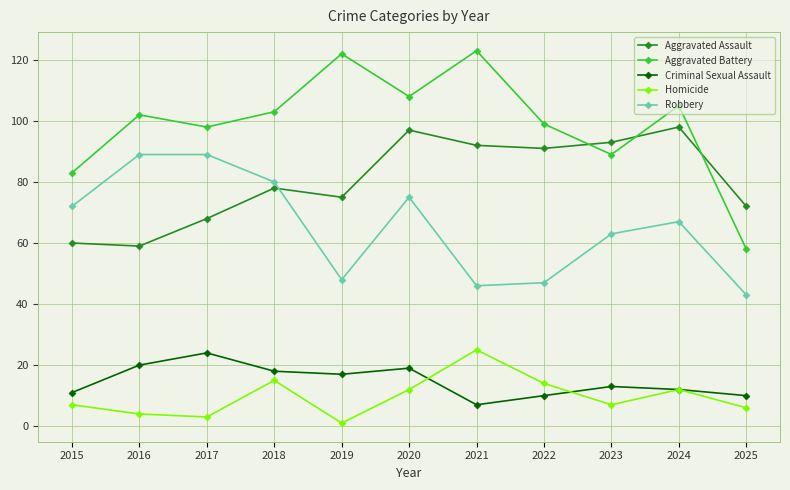

What is the maximum value shown in the chart?

123